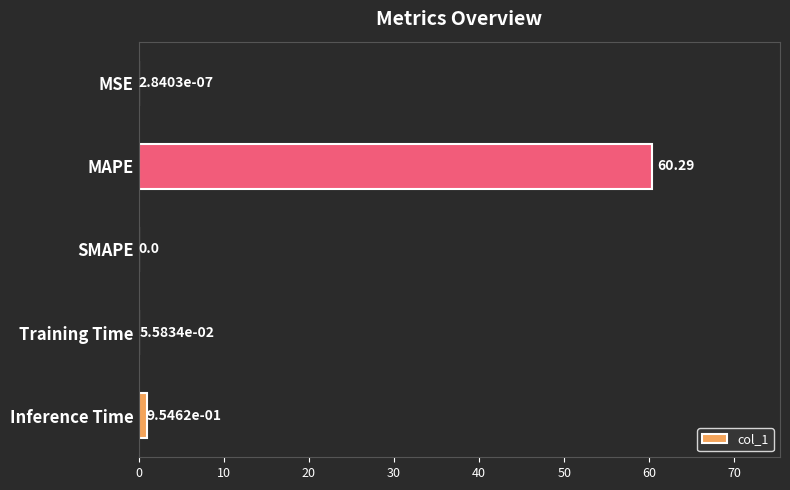

Which label corresponds to the largest value in the chart?

MAPE